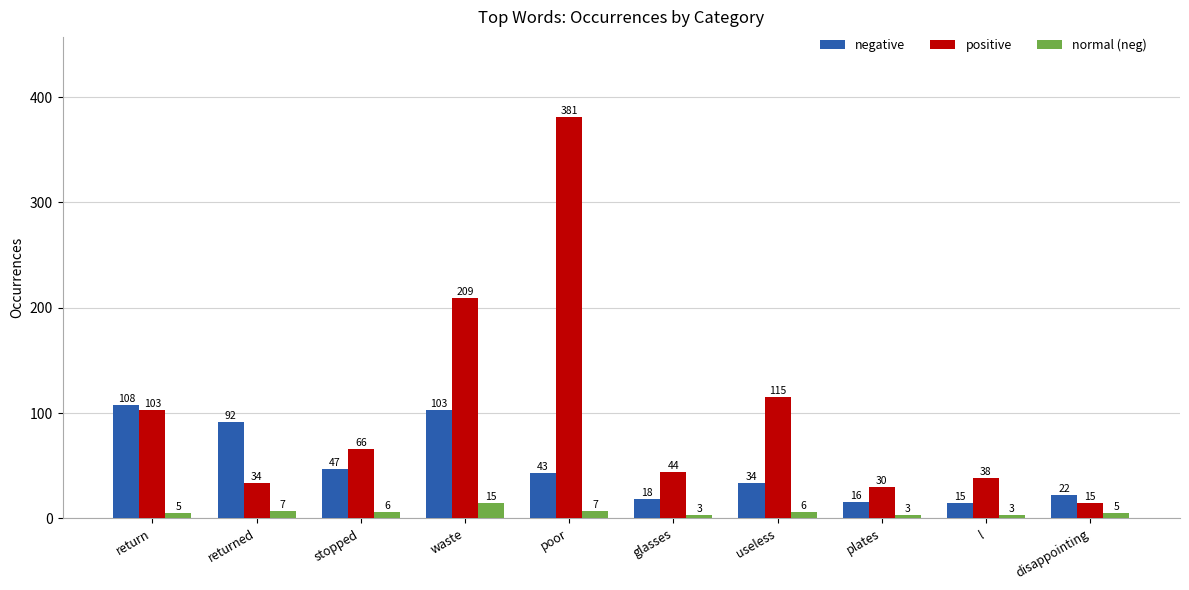

What is the sum of all negative values?

498